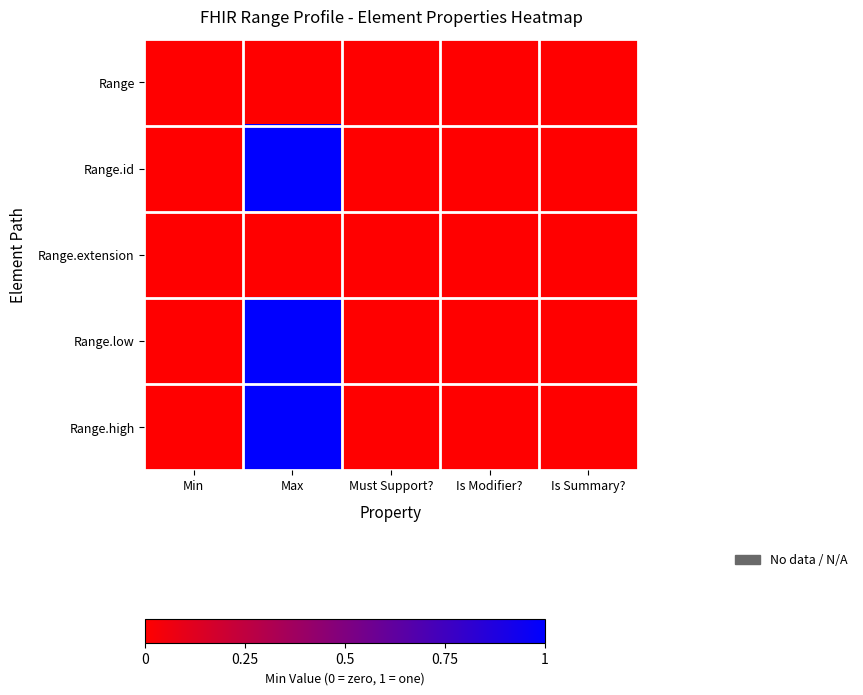

Reading left to right, list all the values displayed in this chart.

Range: Min=0	Max=0	Must Support?=0	Is Modifier?=0	Is Summary?=0
Range.id: Min=0	Max=1	Must Support?=0	Is Modifier?=0	Is Summary?=0
Range.extension: Min=0	Max=0	Must Support?=0	Is Modifier?=0	Is Summary?=0
Range.low: Min=0	Max=1	Must Support?=0	Is Modifier?=0	Is Summary?=0
Range.high: Min=0	Max=1	Must Support?=0	Is Modifier?=0	Is Summary?=0